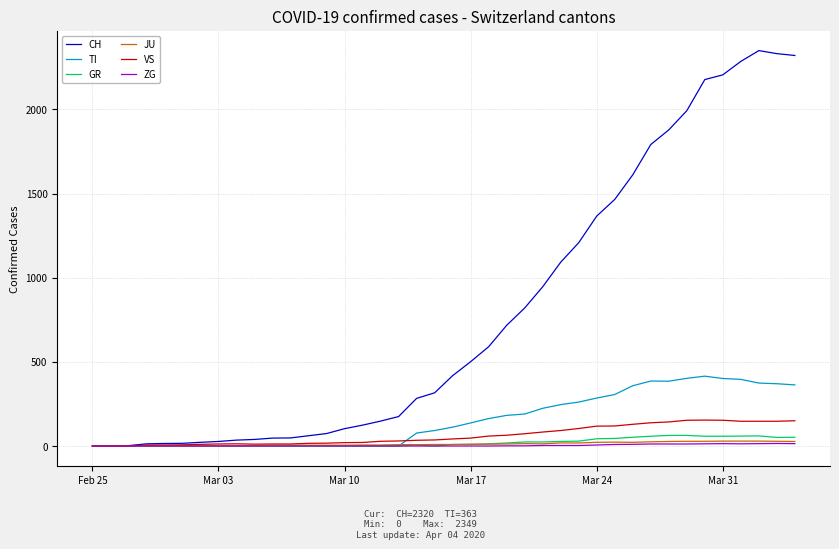

Which series has the widest spread of values?

CH